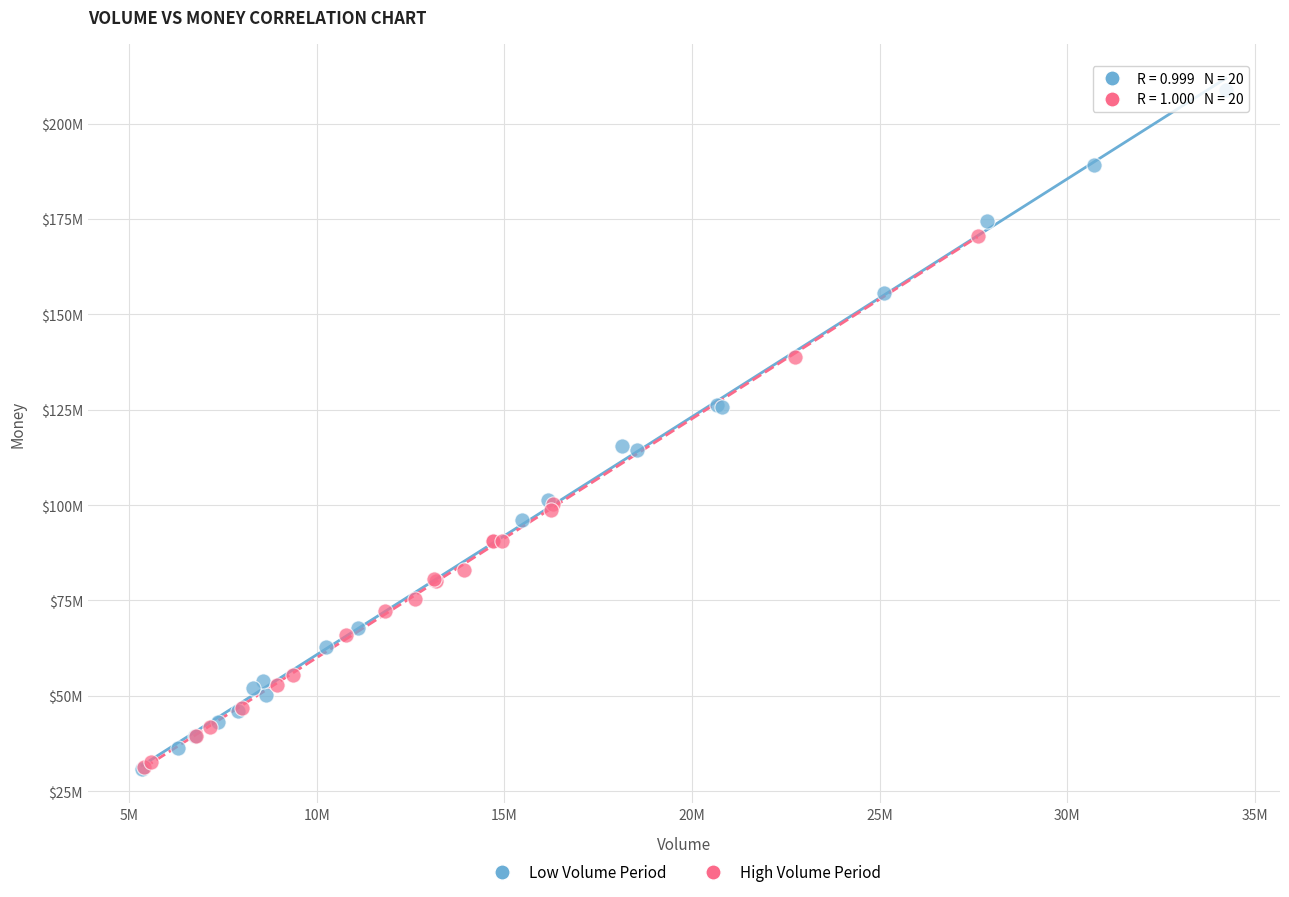

Which series contains the highest Y value?

Low Volume Period